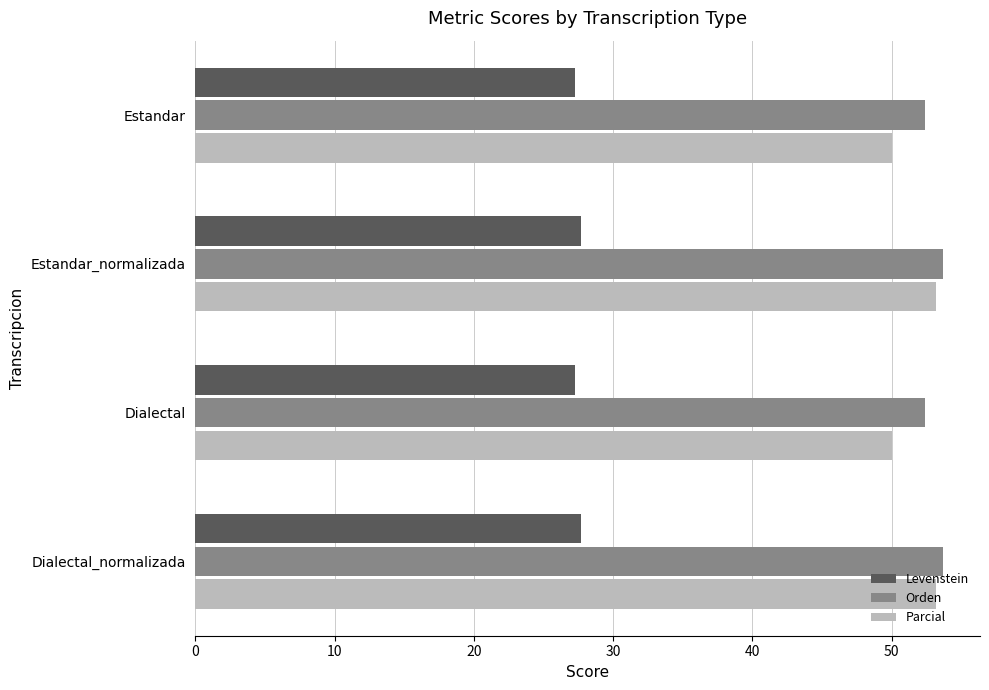

What is the difference between the maximum and minimum values in the Parcial series?

3.2